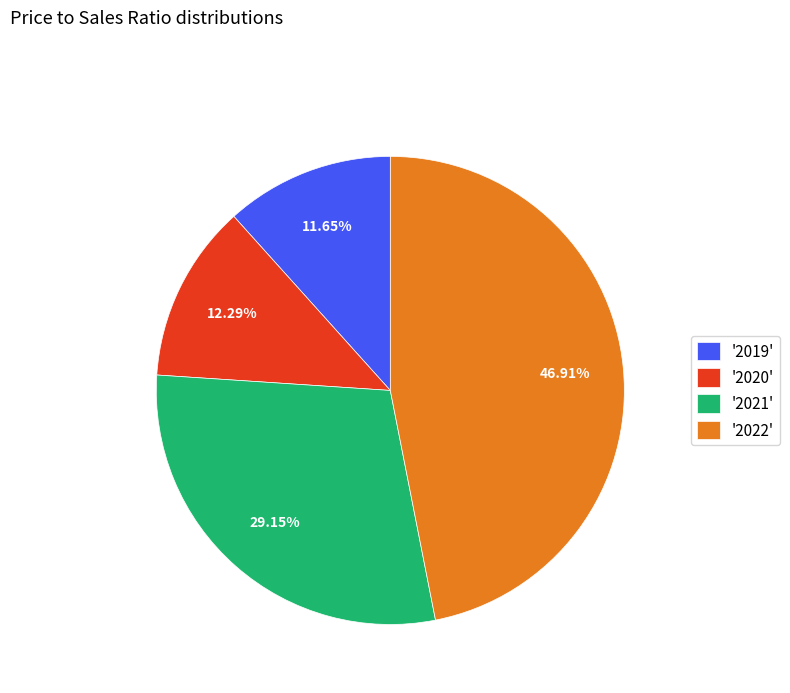

To the nearest percent, what is the difference between the largest and smallest slice percentages?

35%